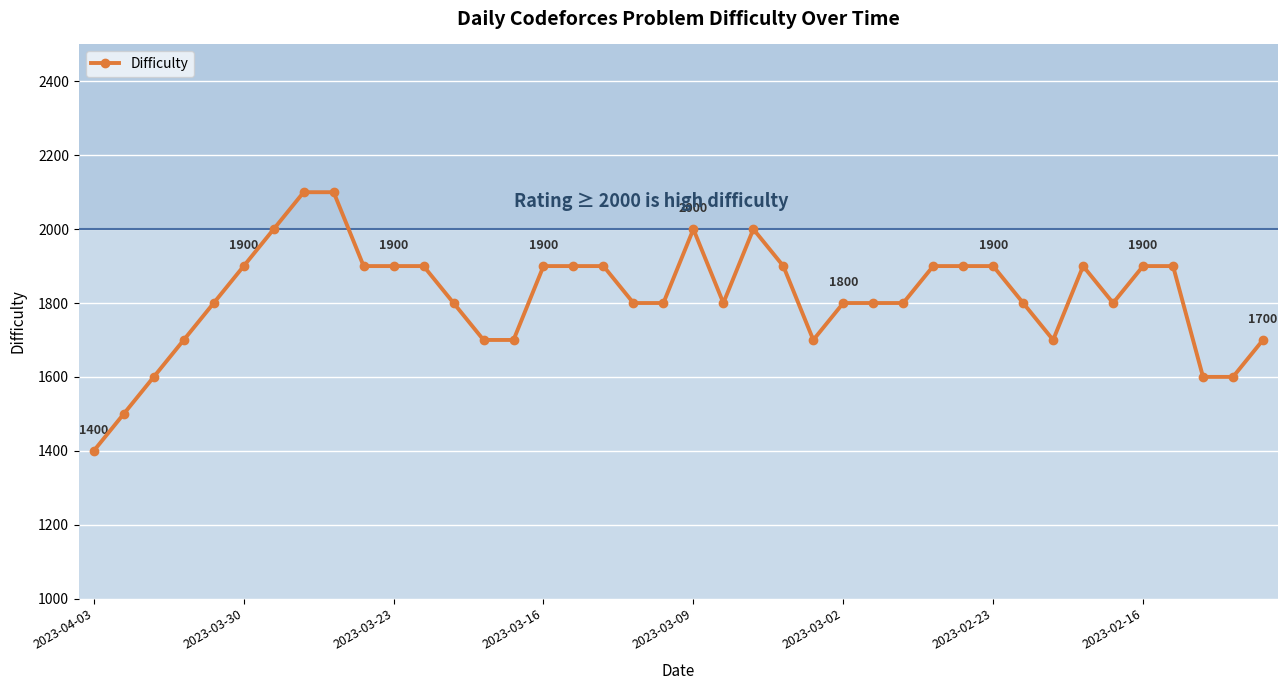

What is the difference between the maximum and minimum values?

700